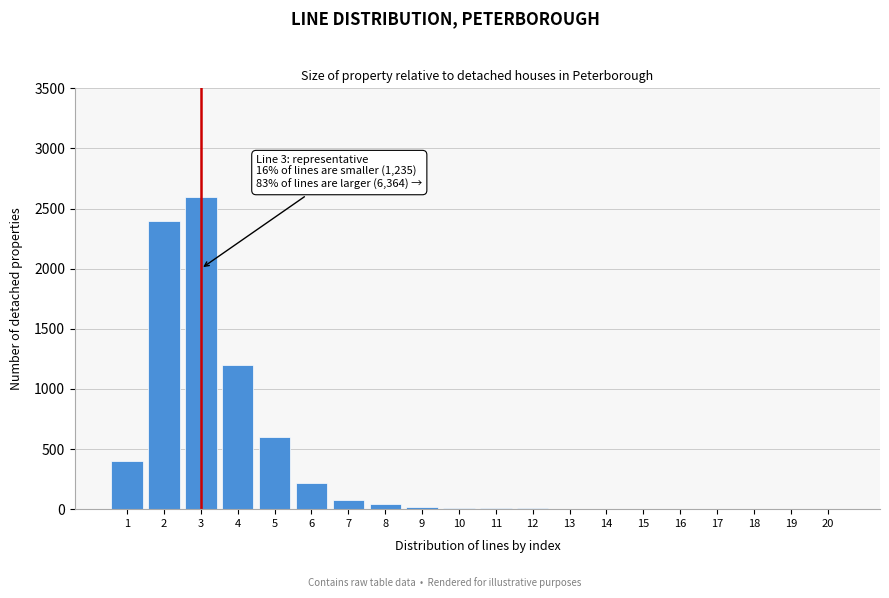

What is the greatest value displayed?

2600